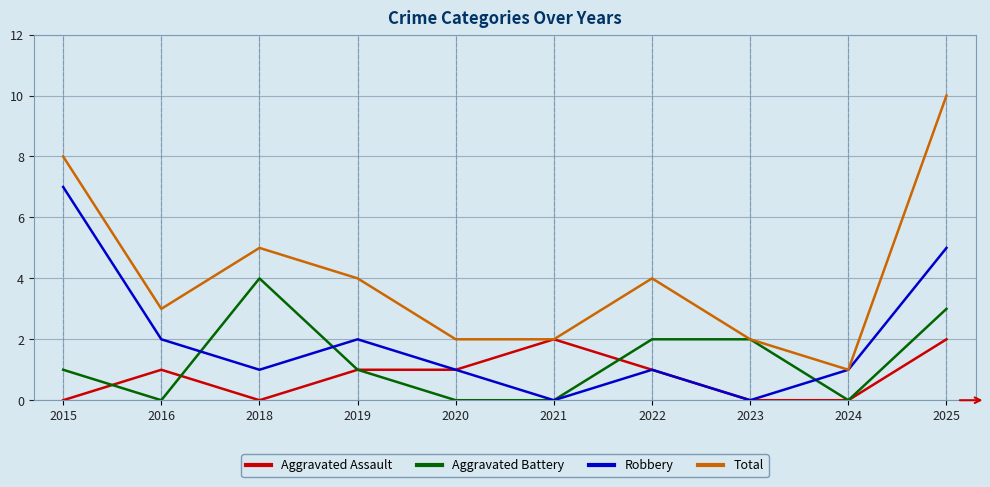

Does the chart have visible grid lines?

Yes